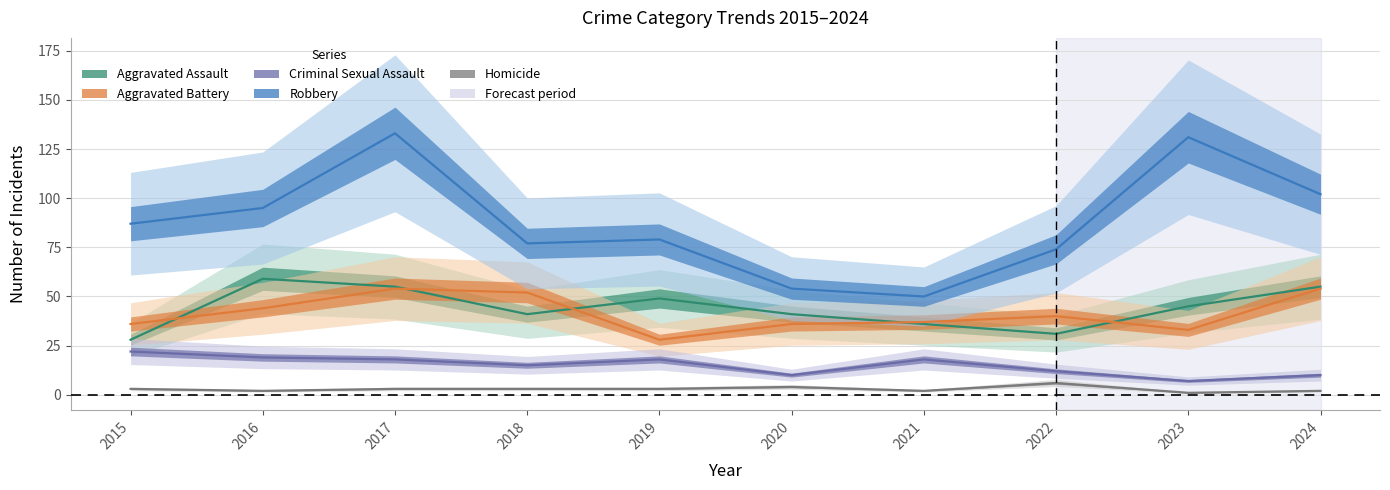

What is the value of the Criminal Sexual Assault (line) point at the 8th from the left?

12